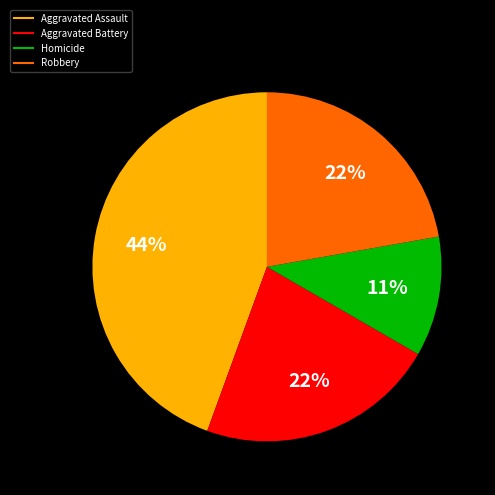

How many slices are in this pie chart?

4